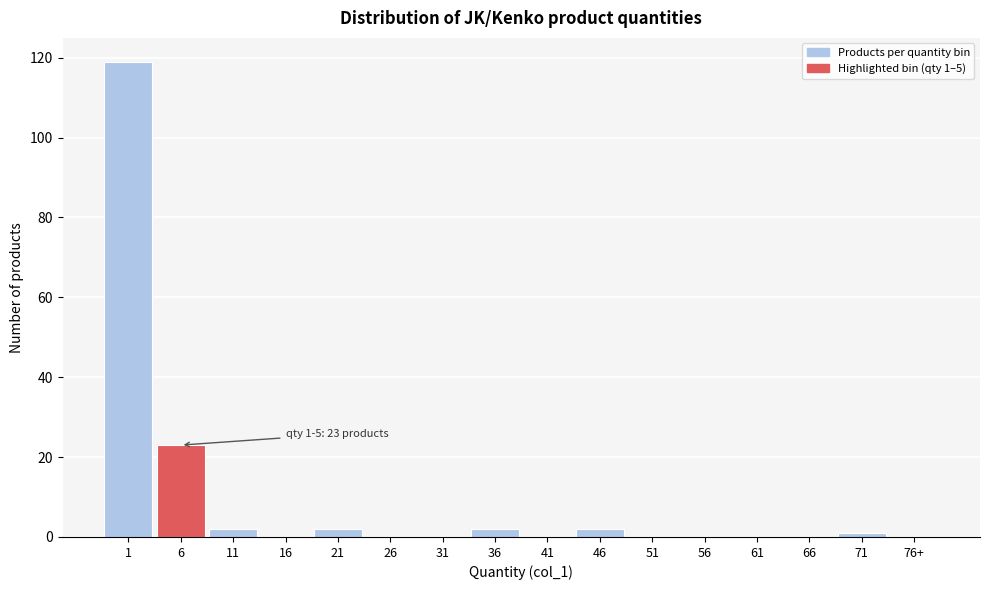

Reading left to right, transcribe all the data shown in this chart.

1=119	6=23	11=2	16=0	21=2	26=0	31=0	36=2	41=0	46=2	51=0	56=0	61=0	66=0	71=1	76+=0